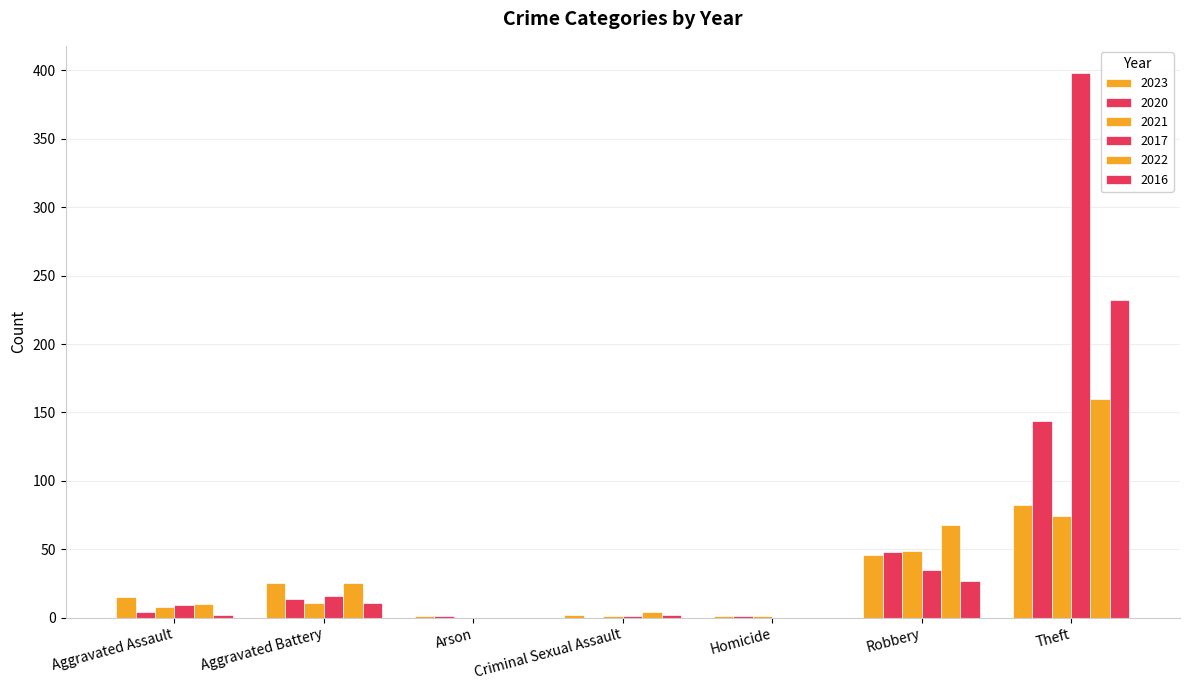

How many groups of bars are there?

7